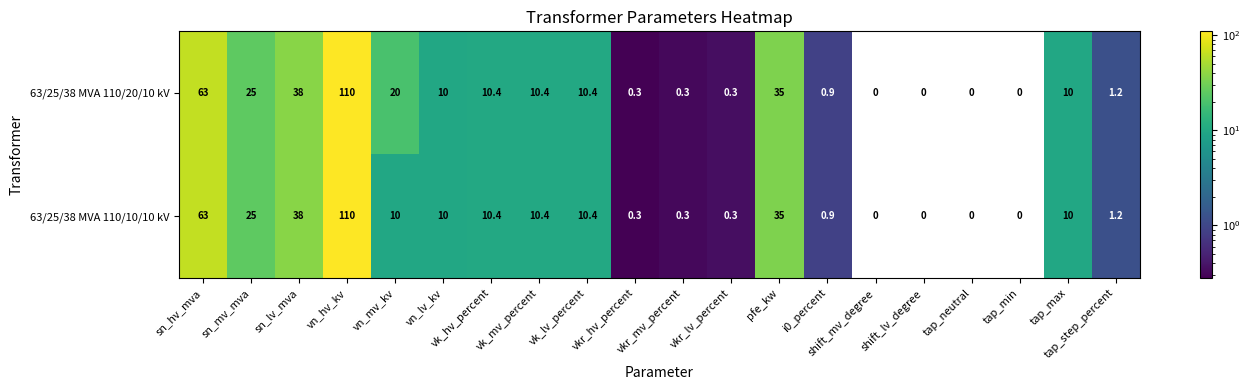

Where does the 63/25/38 MVA 110/10/10 kV series first go above 10?

sn_hv_mva